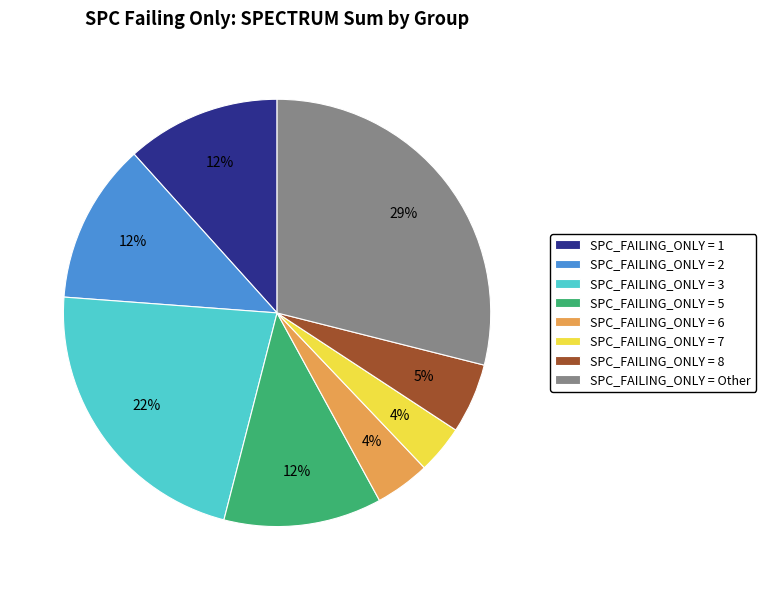

What is the largest slice in the pie chart?

SPC_FAILING_ONLY = Other